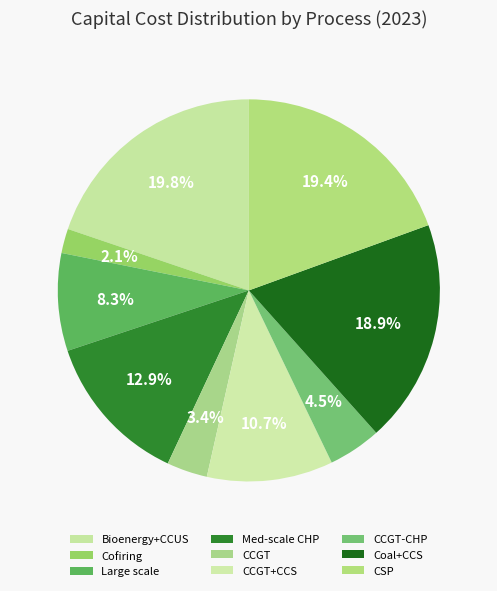

Count the number of slices in the pie.

9